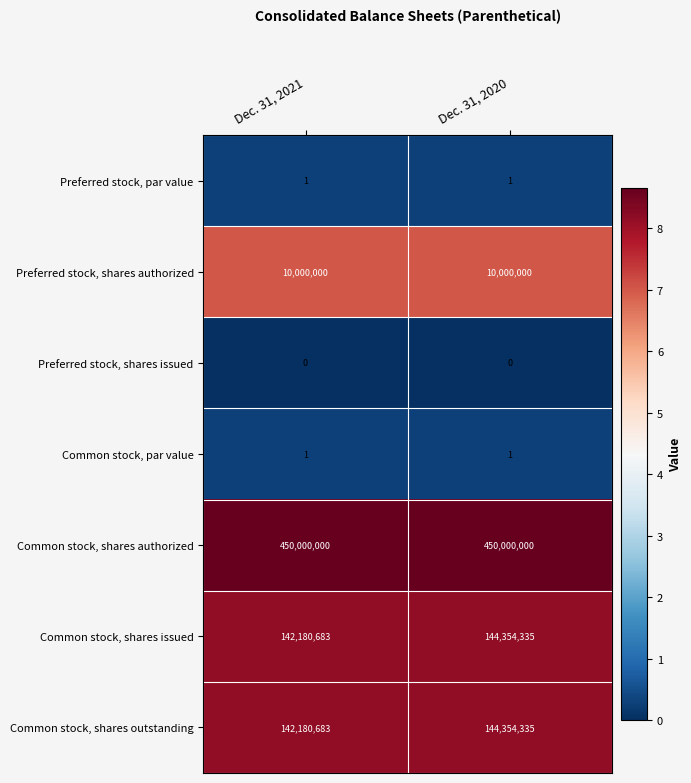

Which series has the largest total across all categories?

Common stock, shares authorized